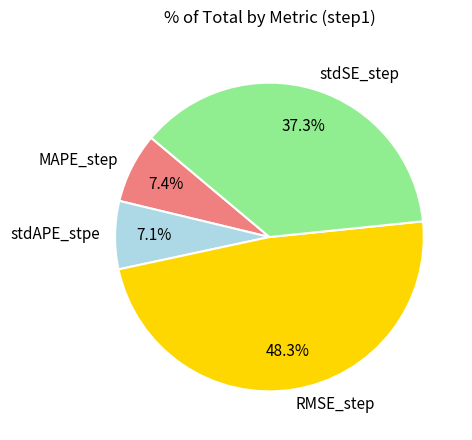

What is the largest slice in the pie chart?

RMSE_step